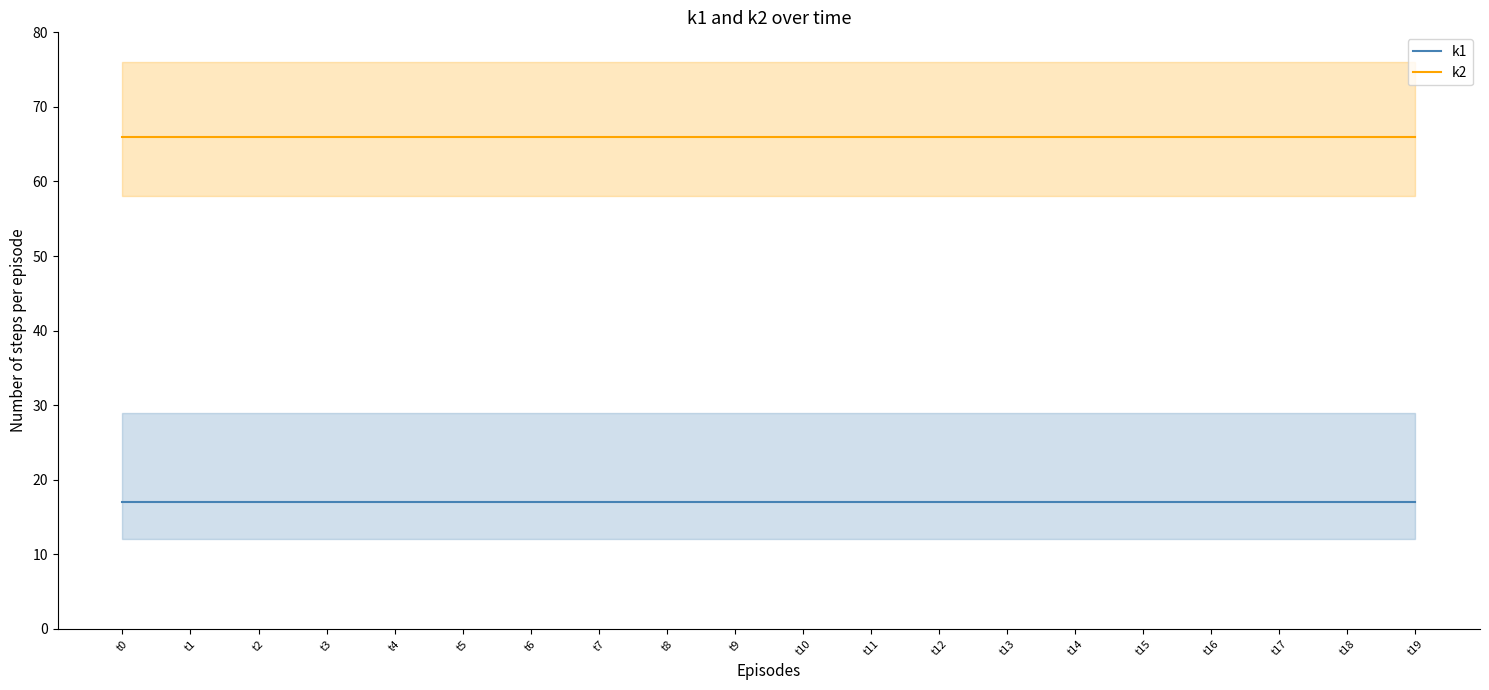

What is the value of the k1 point at the 13th from the left?

17